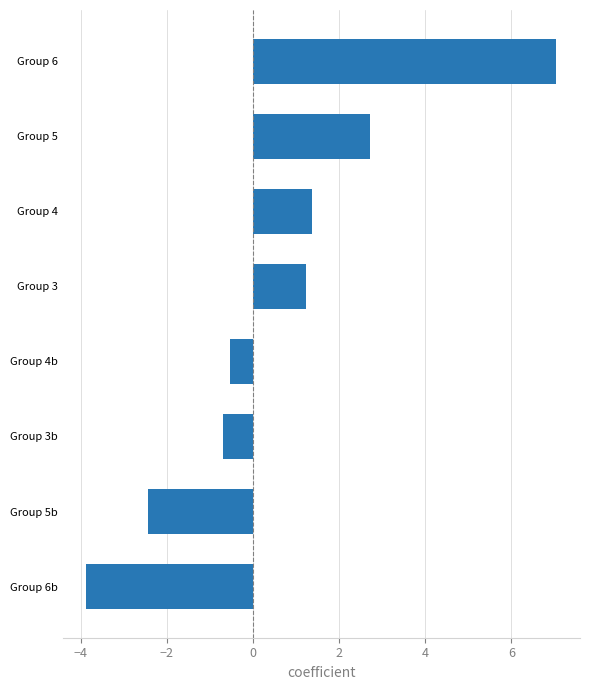

What is the minimum value shown in the chart?

-3.9